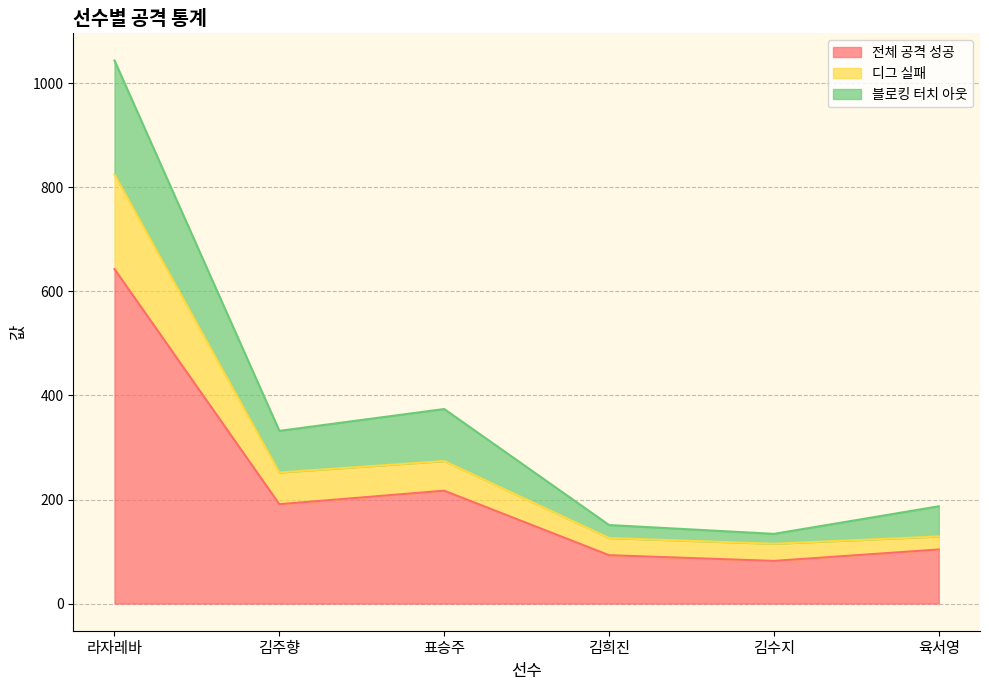

What position from the right is 김희진?

3